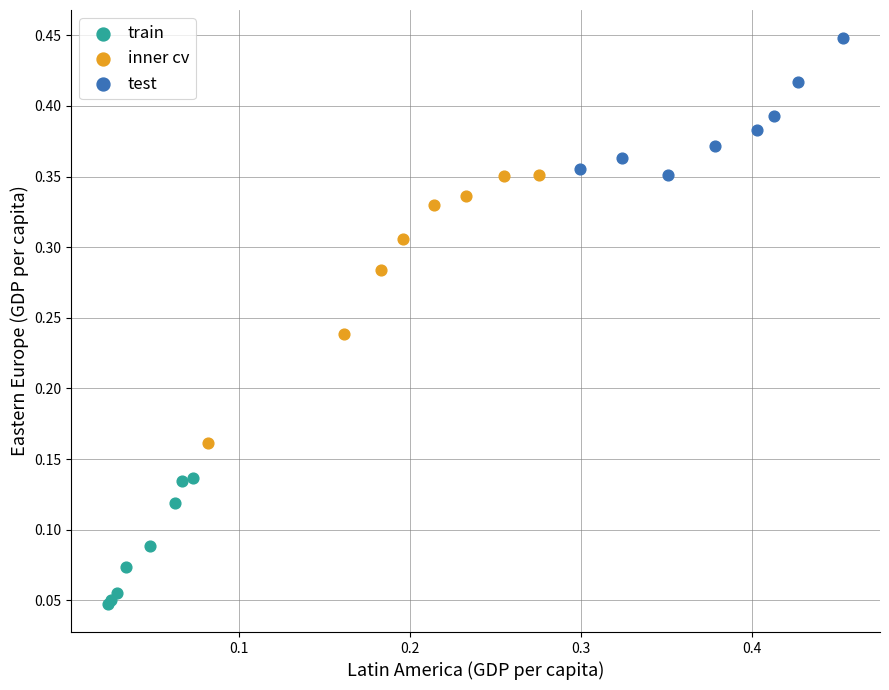

Which series has the widest spread of Y values?

inner cv